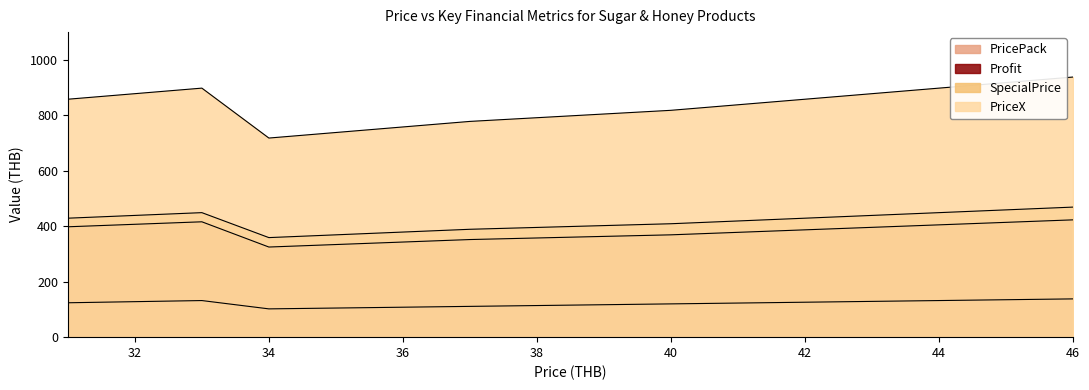

What is the value of the Profit point at the 20th from the left?

423